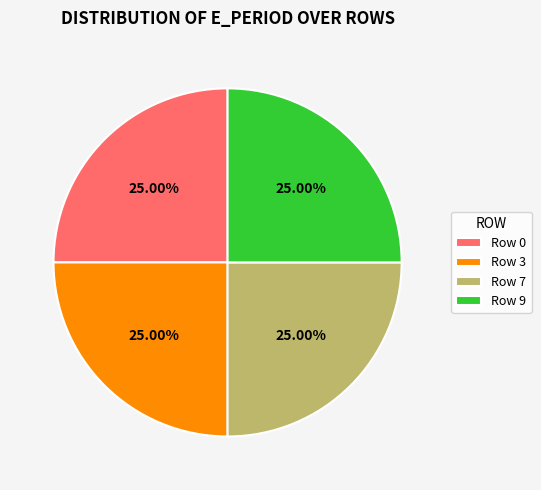

Does Row 7 account for over 50% of the chart?

No